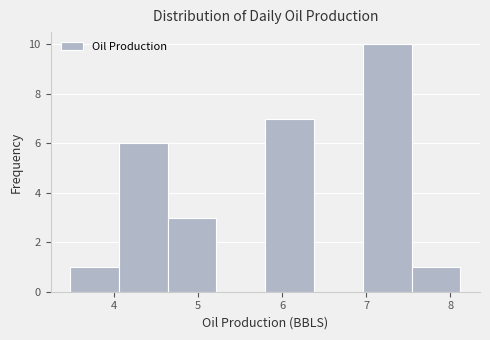

What is the height of the bar covering 4.64 to 5.22 on the x-axis? Neither the bar edges nor the heights are printed on the chart, so give them approximately, as read against the axes.

3